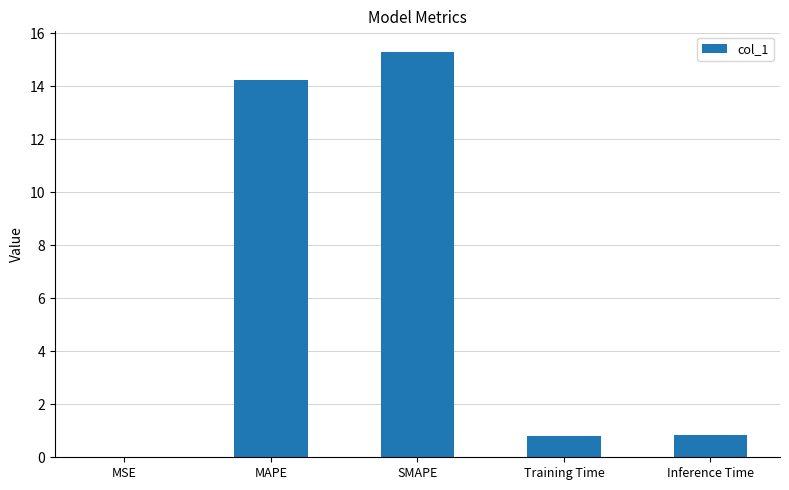

The value at MAPE is 14.2. True or false?

True